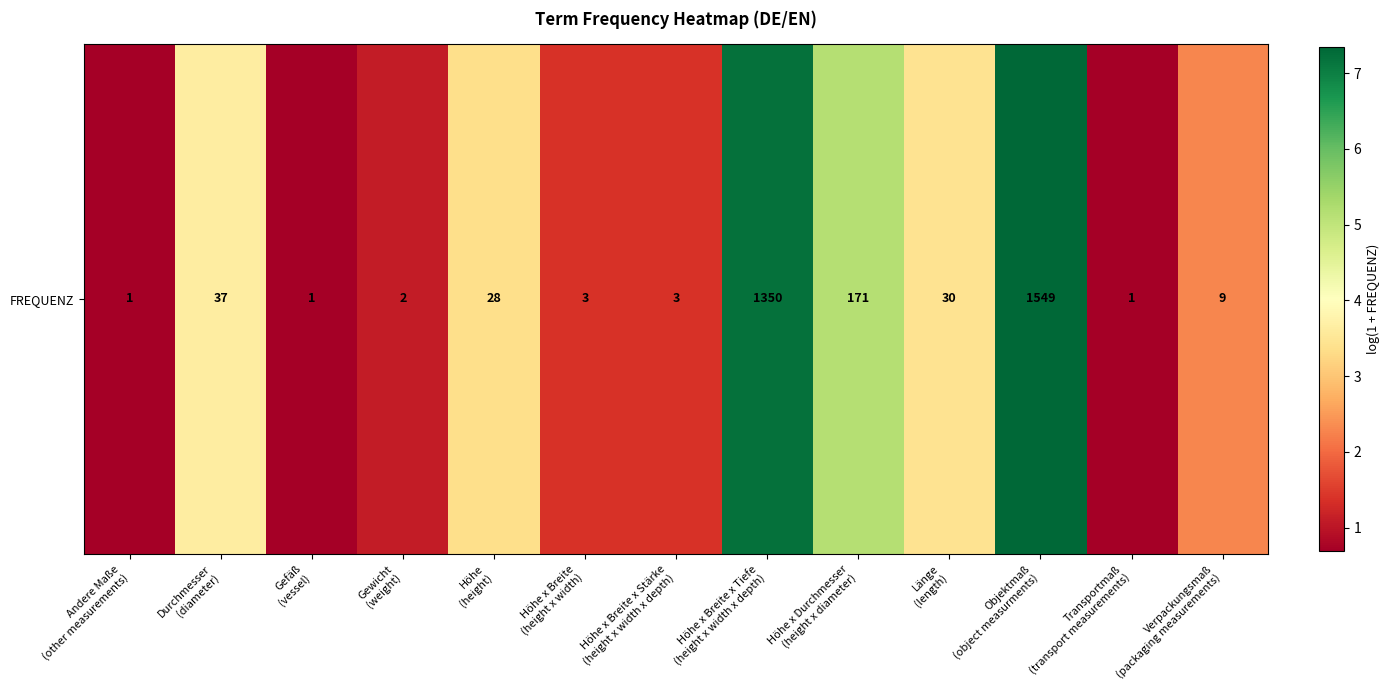

At which category does the chart reach its minimum across all series?

Andere Maße
(other measurements)